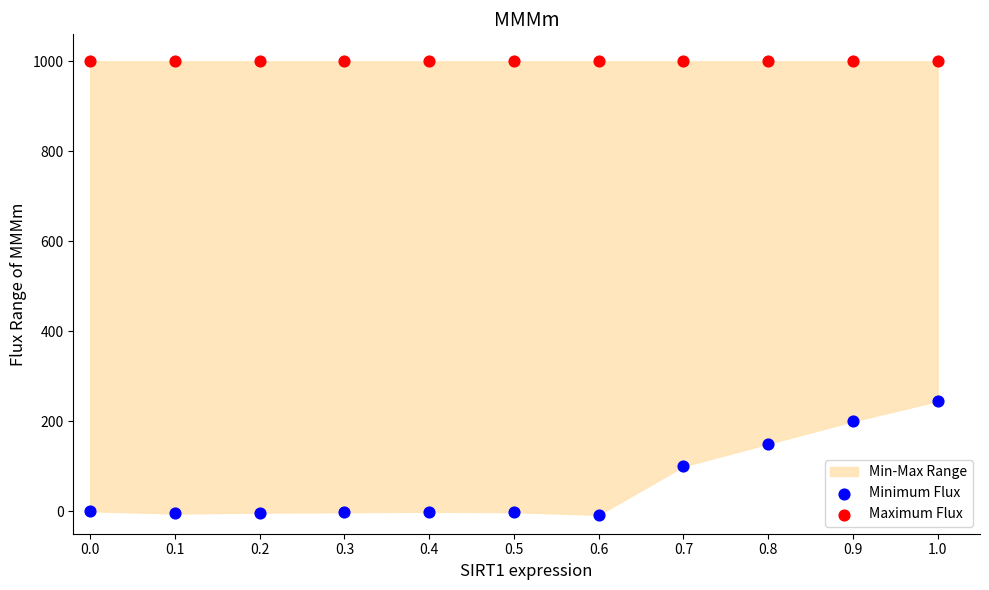

In the Minimum Flux series, what Y value is closest to 118?

100